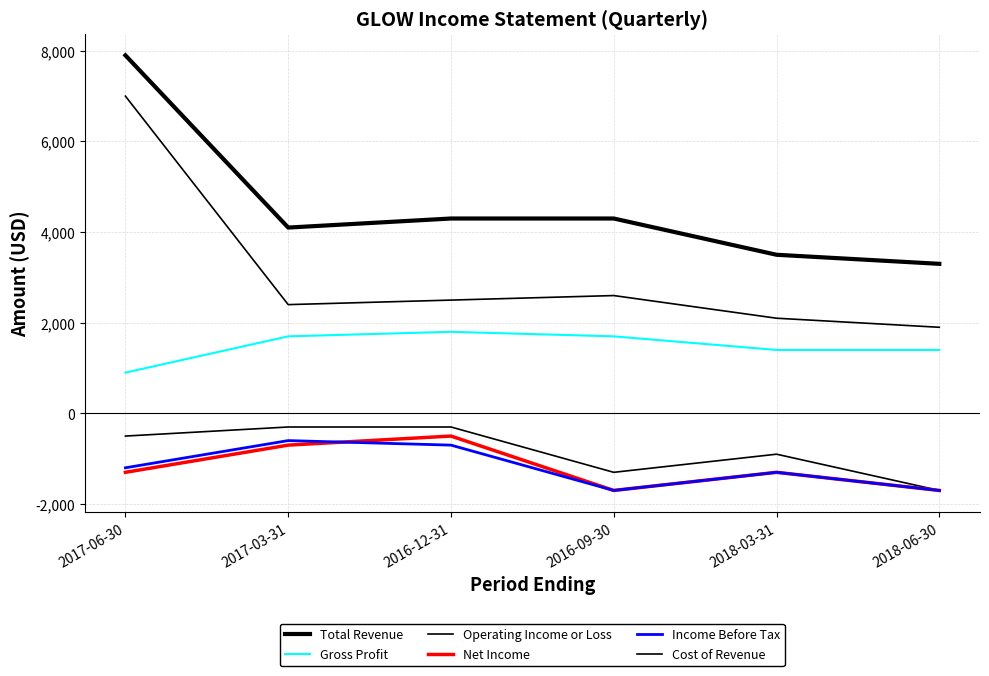

What position from the right is 2018-03-31?

2